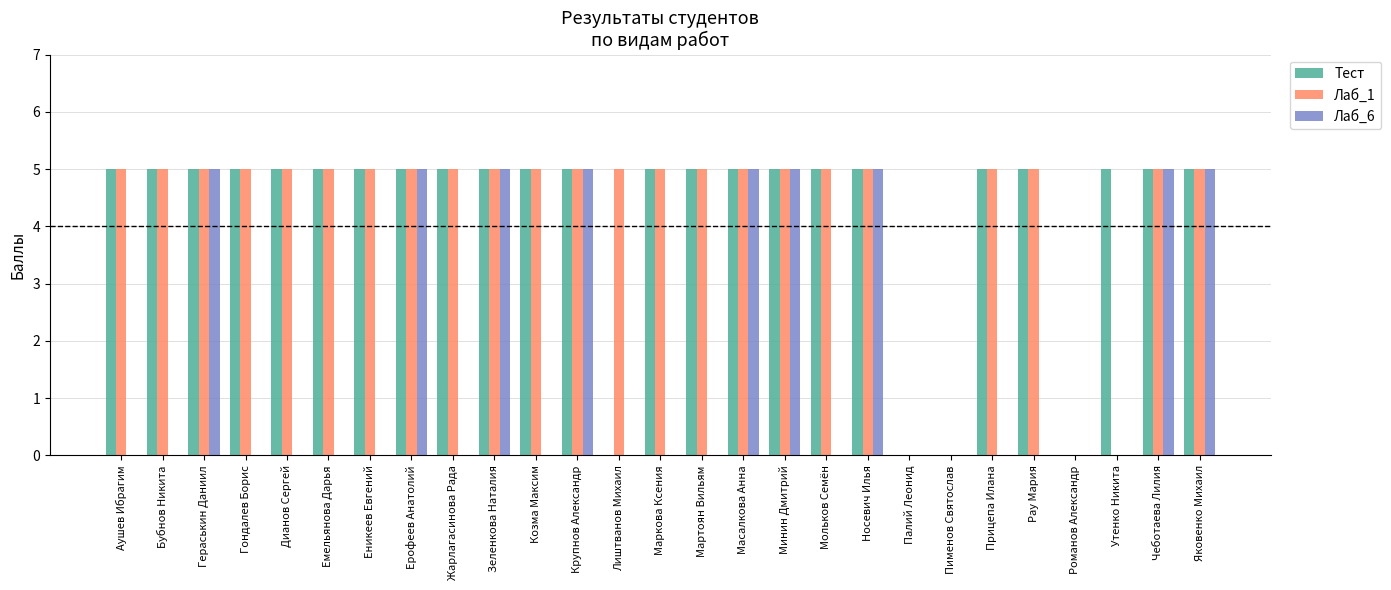

What is the spread (max minus min) of values at Козма Максим?

5